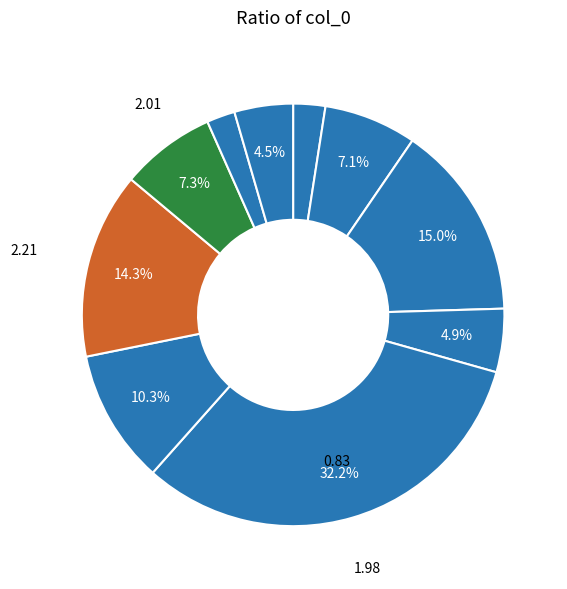

Count the number of slices in the pie.

10